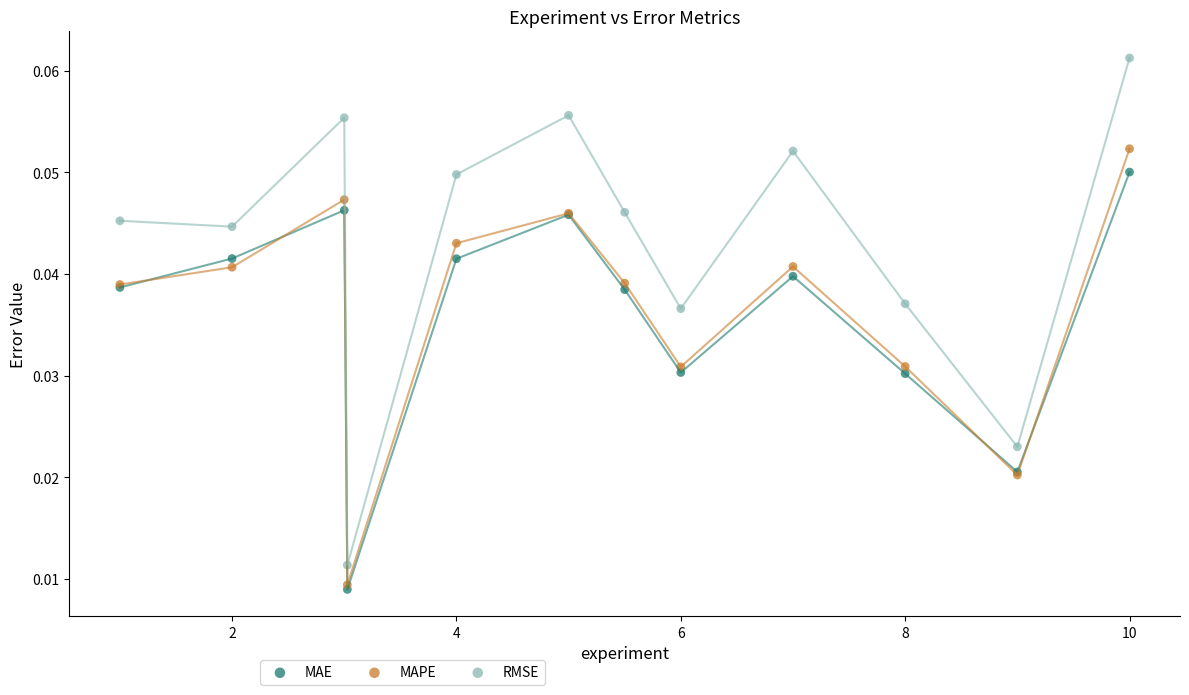

Which series reaches the maximum Y coordinate?

RMSE